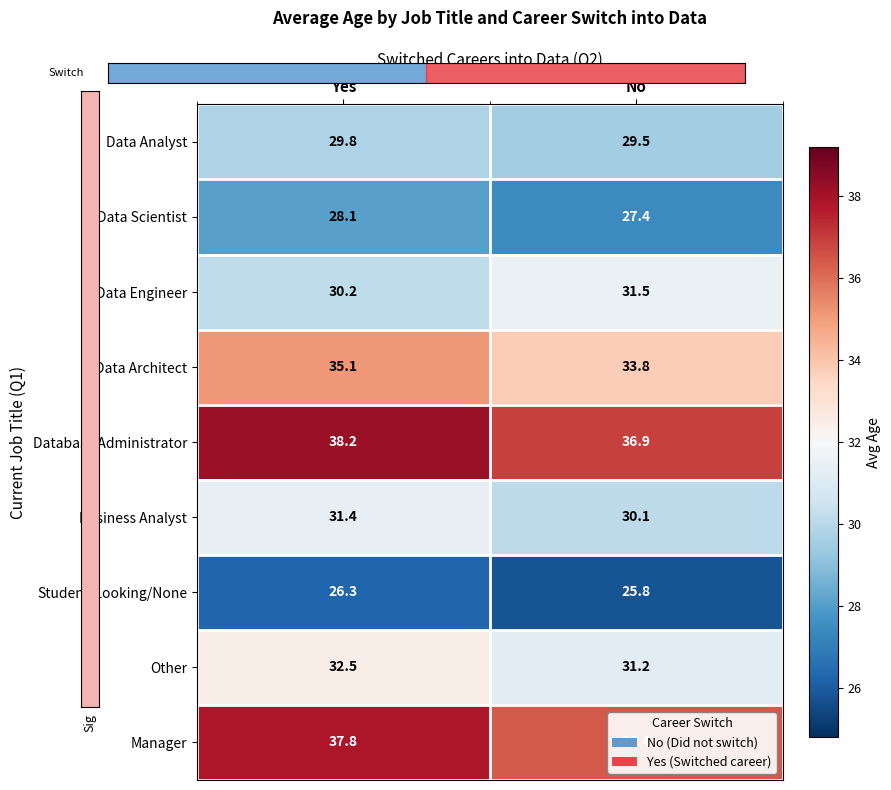

Which category has the lowest value in the Other series?

No